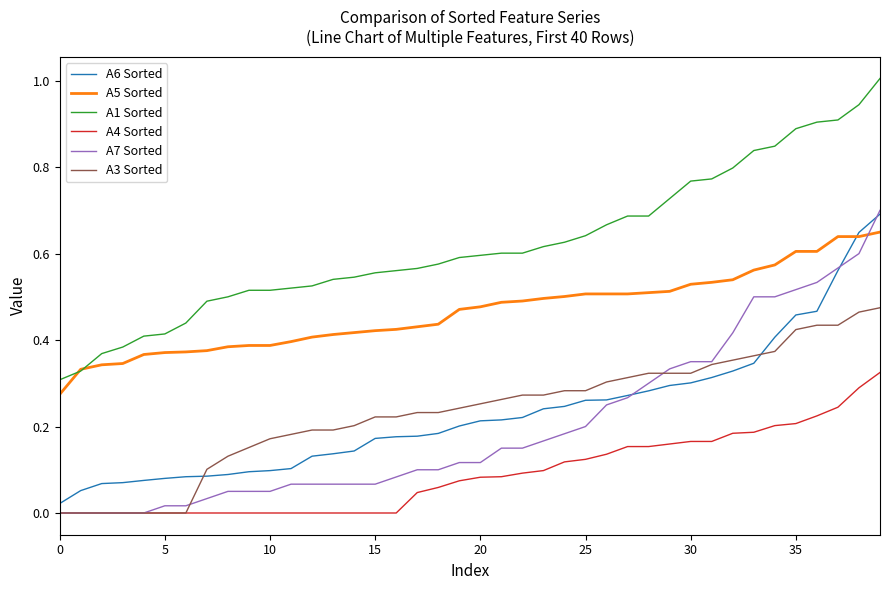

True or false: A5 Sorted and A4 Sorted intersect in this chart.

False